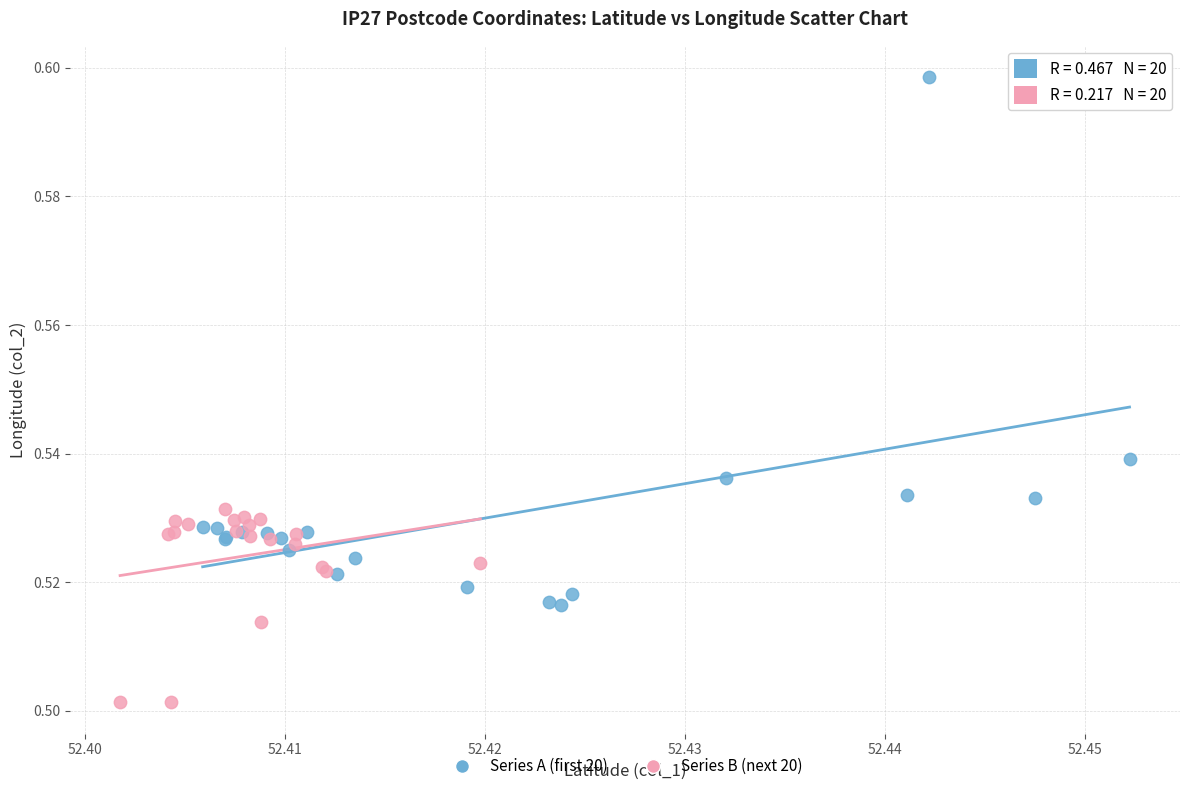

Which series reaches the minimum Y coordinate?

Series B (next 20)